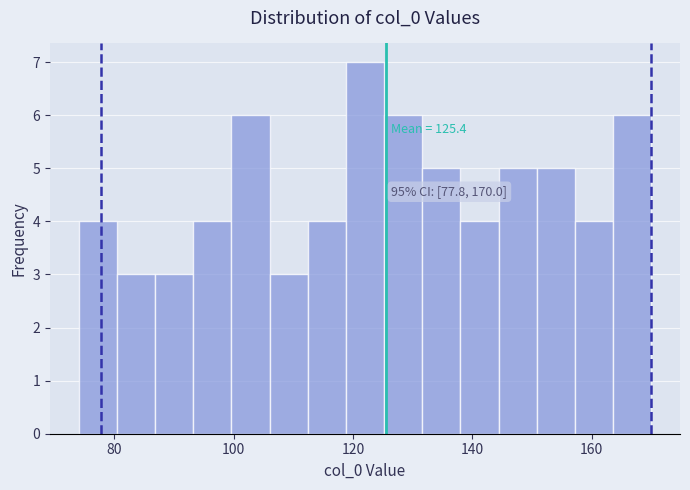

Around what value on the x-axis is the tallest bar? Give the approximate position of its centre, as read against the axis.

122